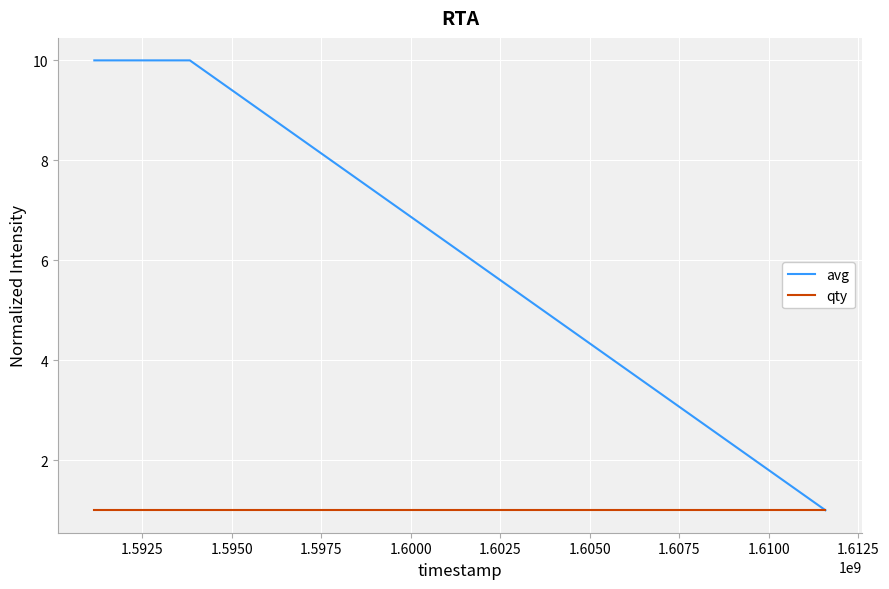

Which series has the largest total across all categories?

avg